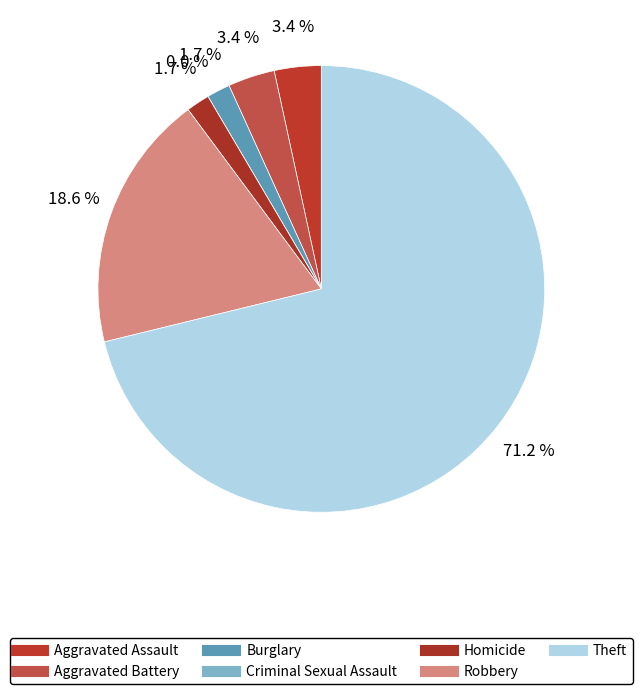

Which category has the biggest portion of the pie?

Theft